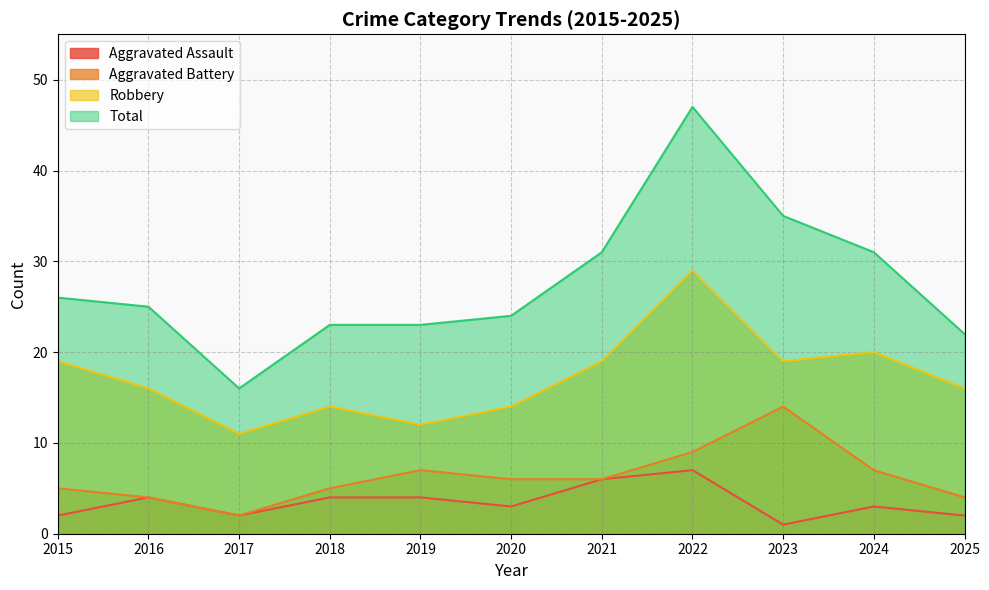

True or false: Aggravated Battery and Total intersect in this chart.

False